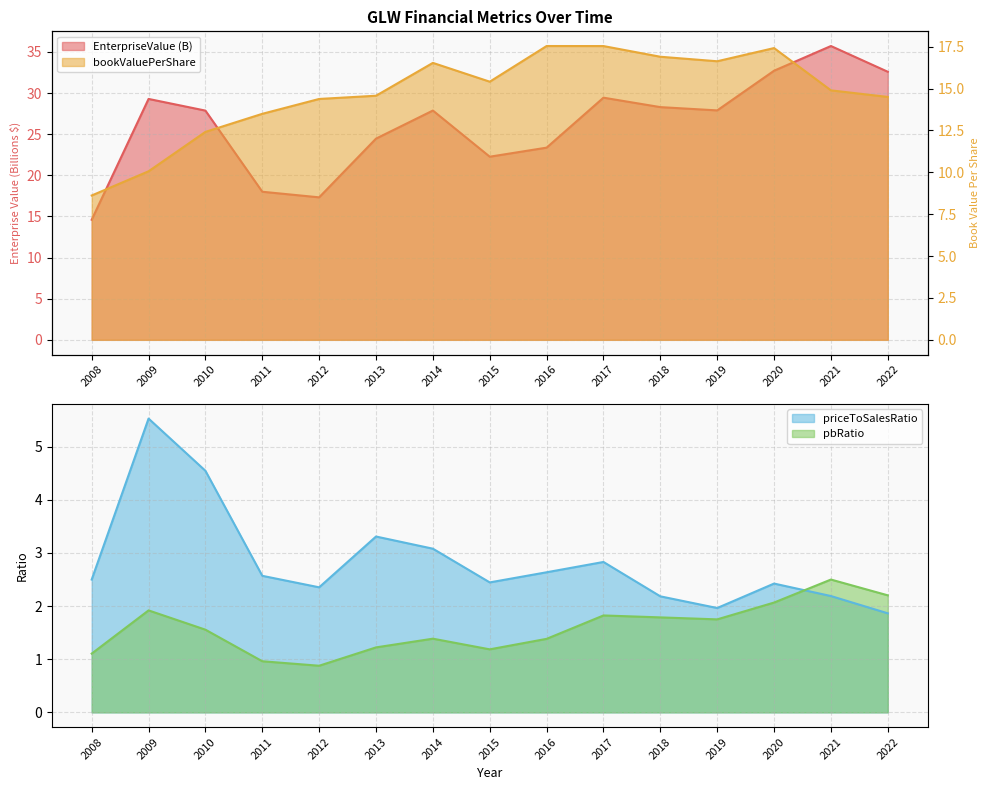

What is the difference between the maximum and minimum values in the pbRatio series?

1.6